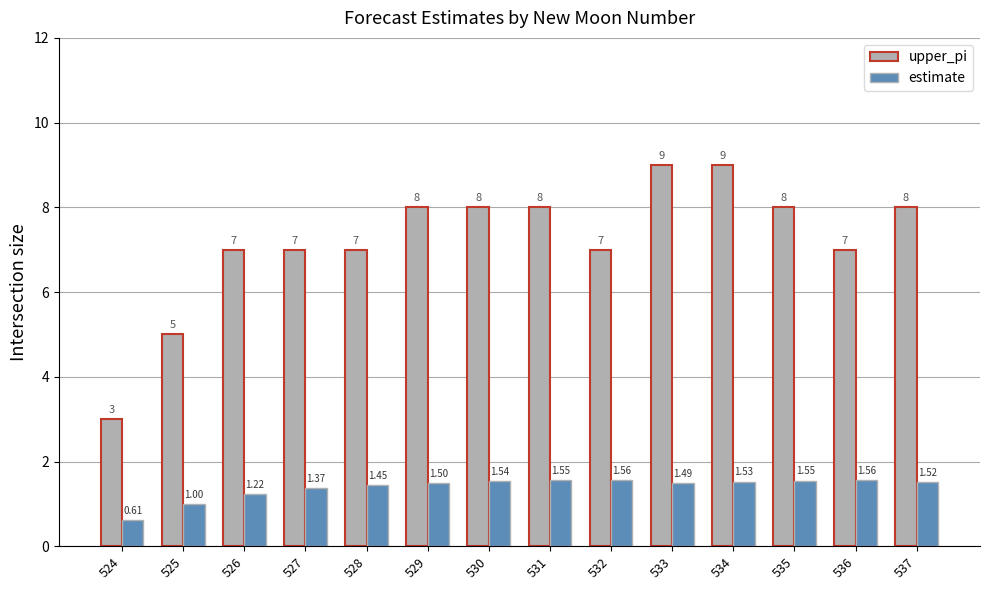

Is it true that upper_pi equals 7.0 at 526?

True